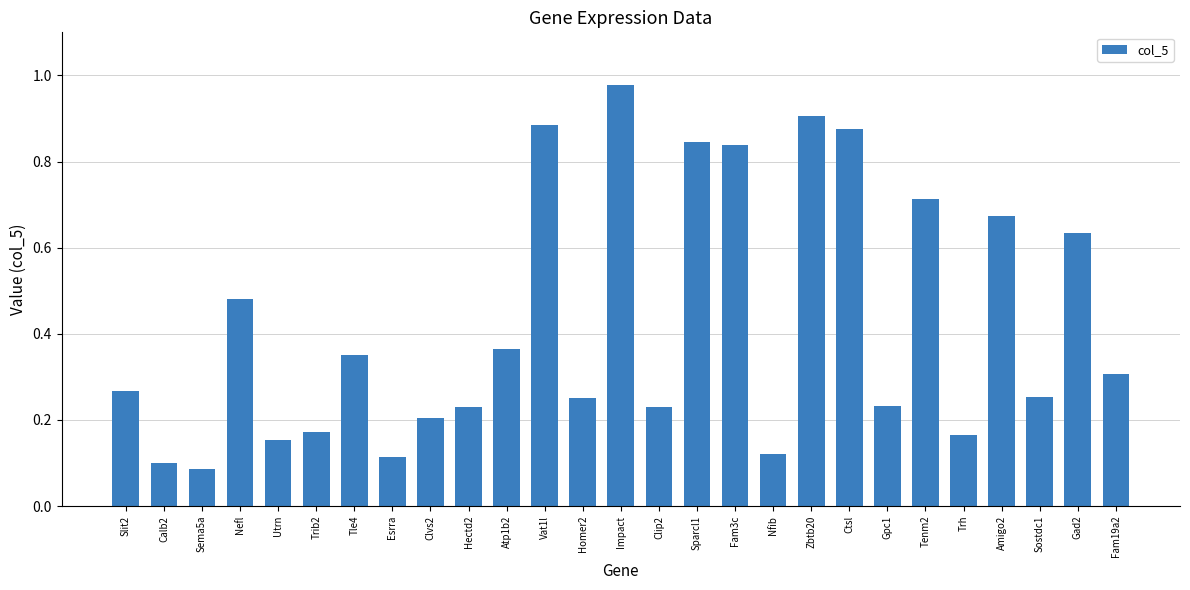

Which label corresponds to the smallest value in the chart?

Sema5a